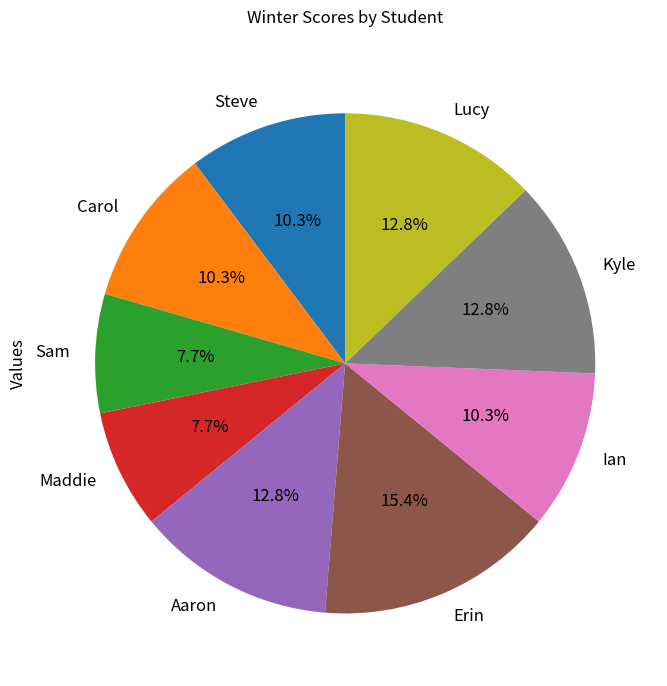

How many slices are in this pie chart?

9